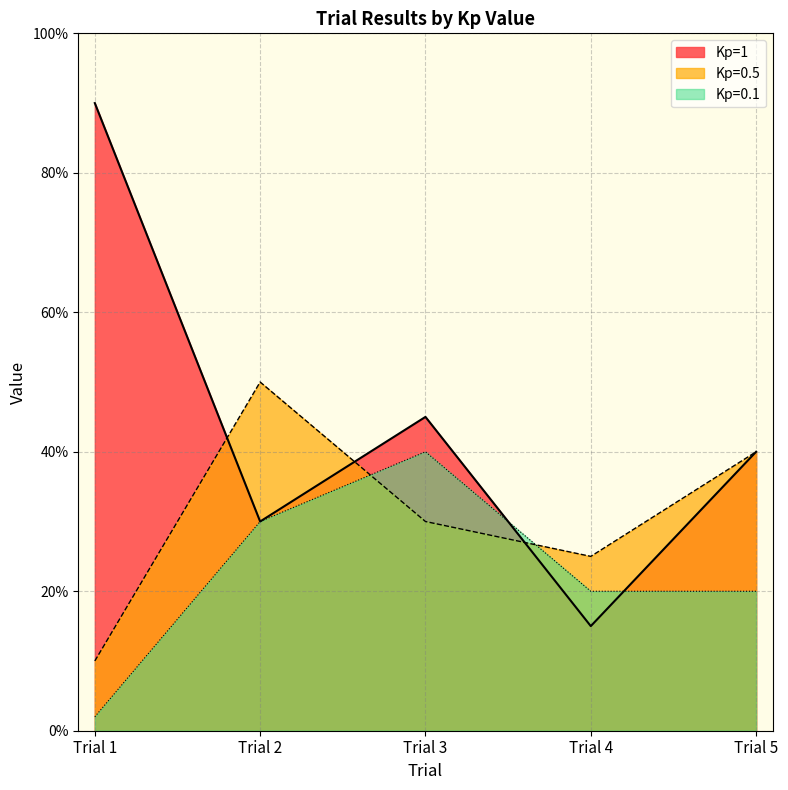

Reading left to right, list all the values displayed in this chart.

Kp=1: Trial 1=90	Trial 2=30	Trial 3=45	Trial 4=15	Trial 5=40
Kp=0.5: Trial 1=10	Trial 2=50	Trial 3=30	Trial 4=25	Trial 5=40
Kp=0.1: Trial 1=2	Trial 2=30	Trial 3=40	Trial 4=20	Trial 5=20